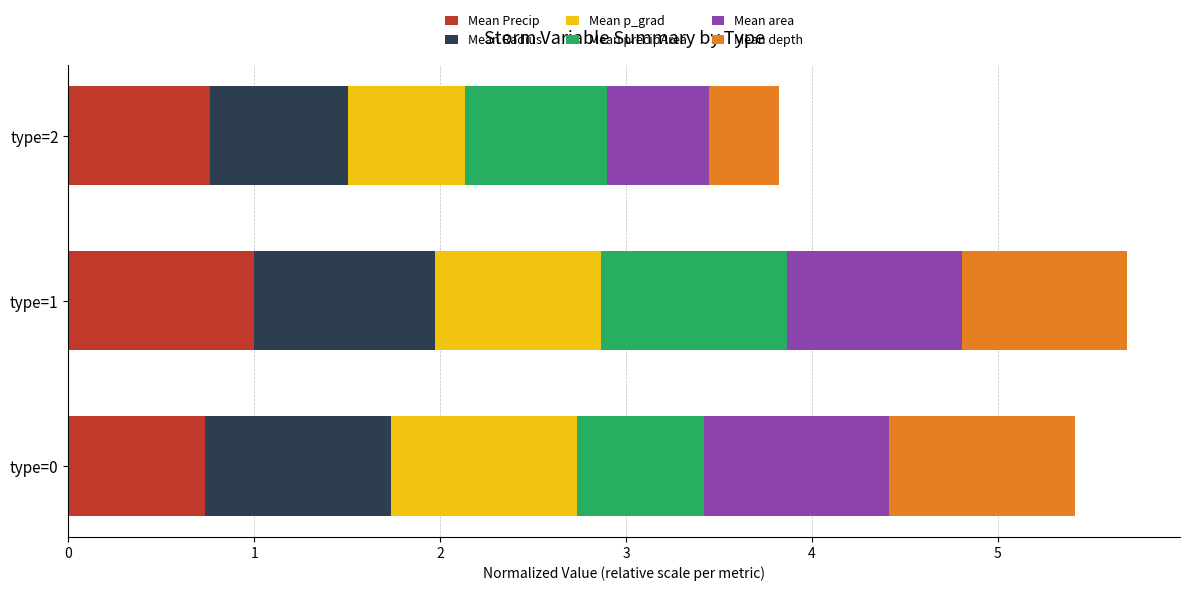

What is the sum of the Mean Precip values at type=1 and type=0?

1.7